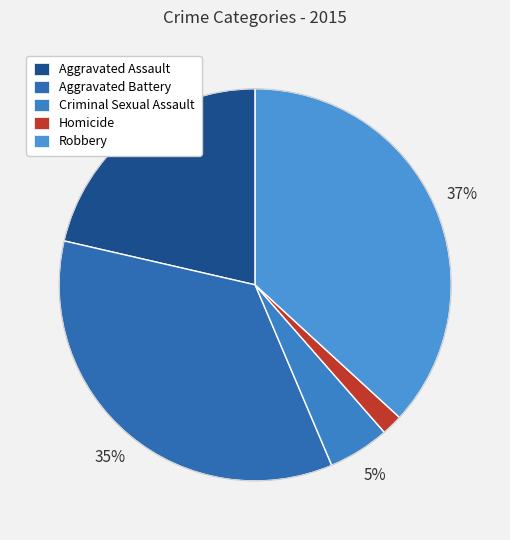

To the nearest percent, what is the average slice percentage?

20%